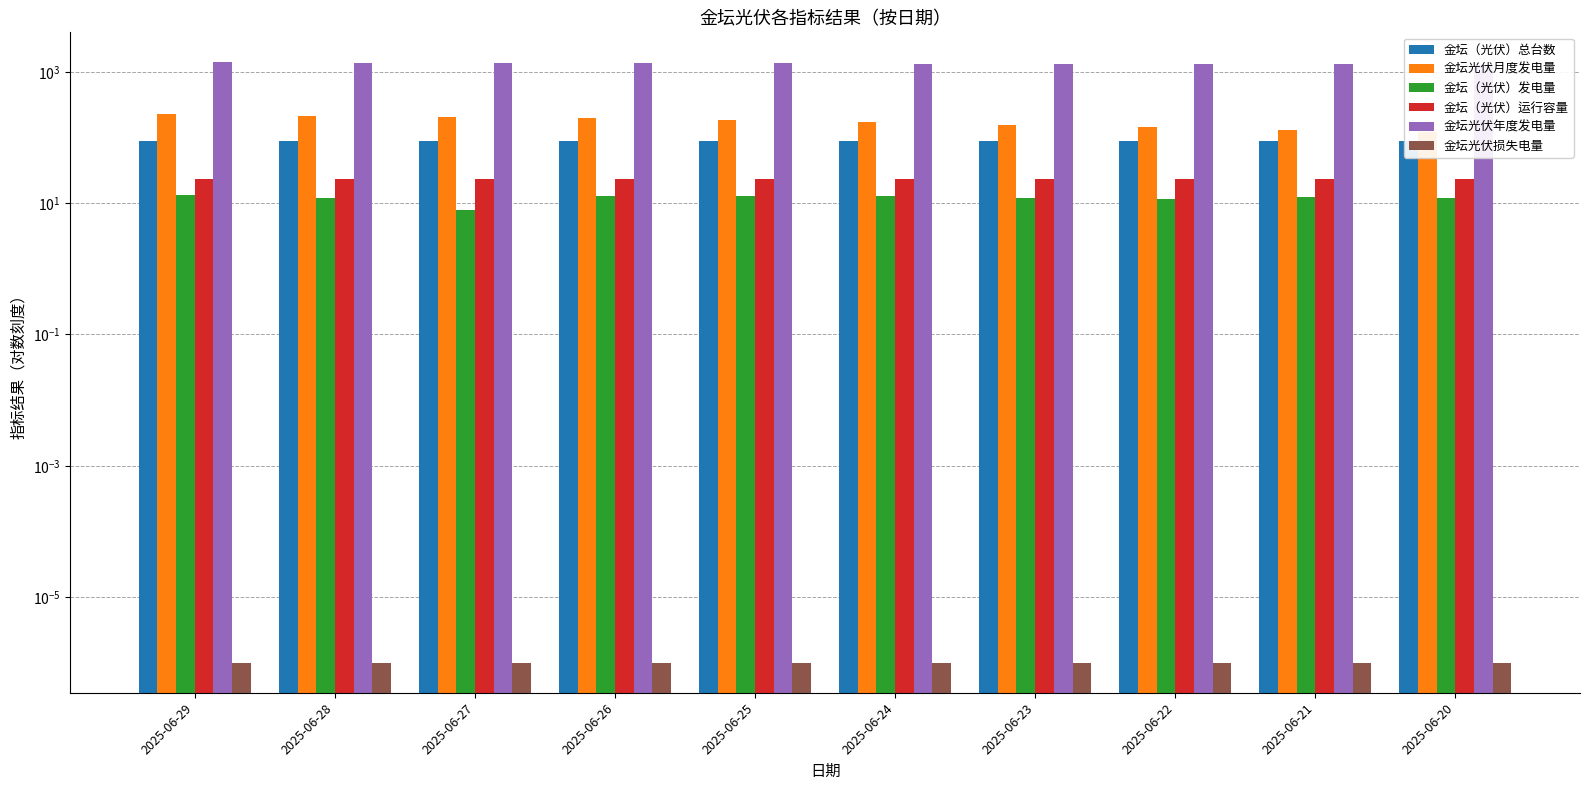

How many data points in 金坛光伏年度发电量 are less than 1347?

5